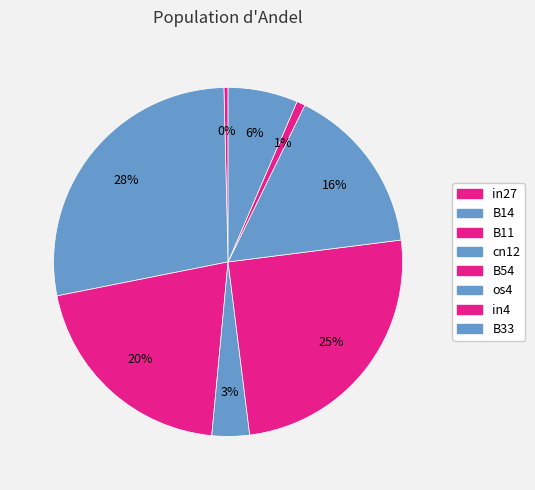

Is it true that in27 is 0% of the pie?

True